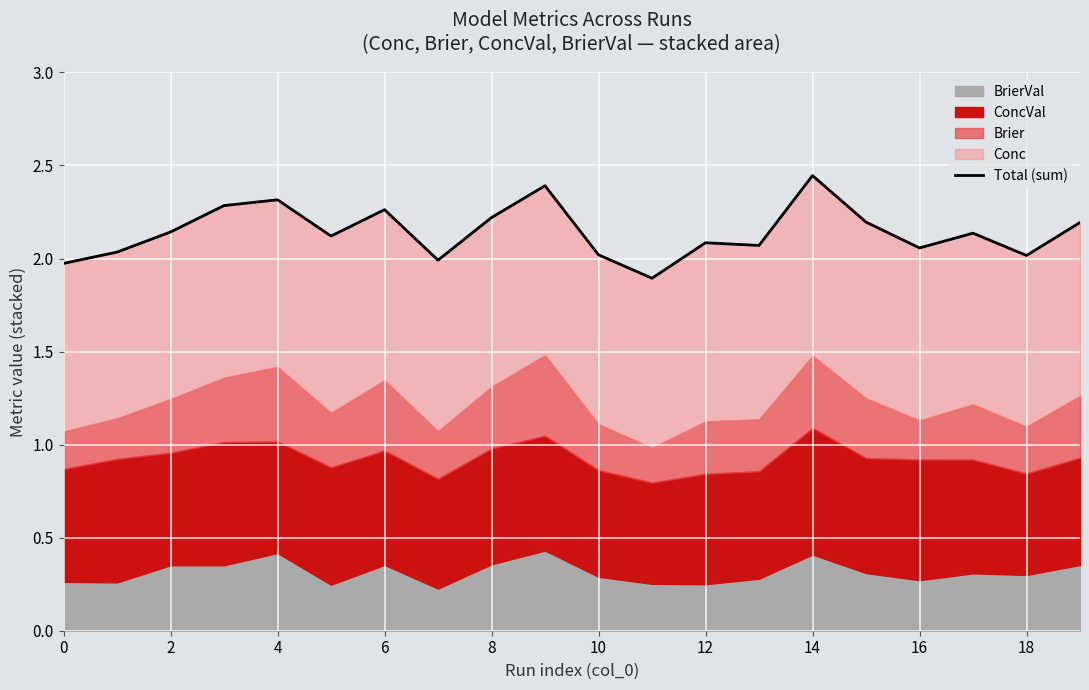

Reading right to left, extract all data points from this chart.

2.2	2.0	2.1	2.1	2.2	2.4	2.1	2.1	1.9	2.0	2.4	2.2	2.0	2.3	2.1	2.3	2.3	2.1	2.0	2.0